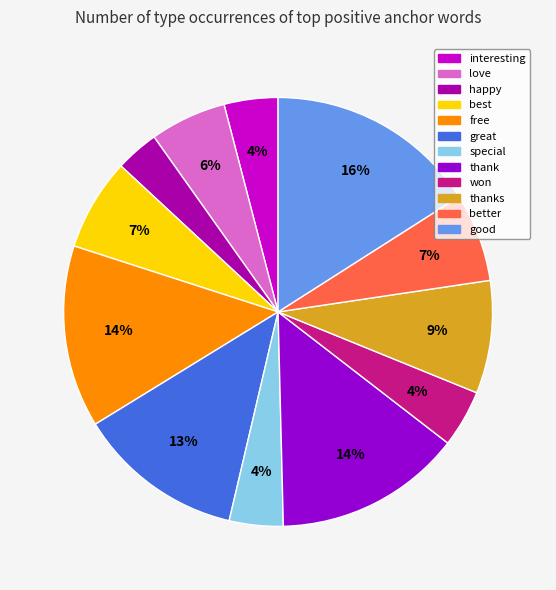

Which slice is the smallest?

happy